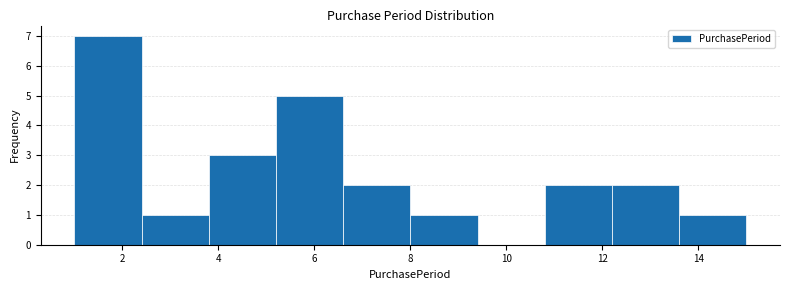

Reading left to right, transcribe this chart: for each bar, give the range it covers on the x-axis and its height. The values are not printed on the chart, so give them approximately, as read against the axis.

1.0 to 2.4: 7
2.4 to 3.8: 1
3.8 to 5.2: 3
5.2 to 6.6: 5
6.6 to 8.0: 2
8.0 to 9.4: 1
9.4 to 10.8: 0
10.8 to 12.2: 2
12.2 to 13.6: 2
13.6 to 15.0: 1